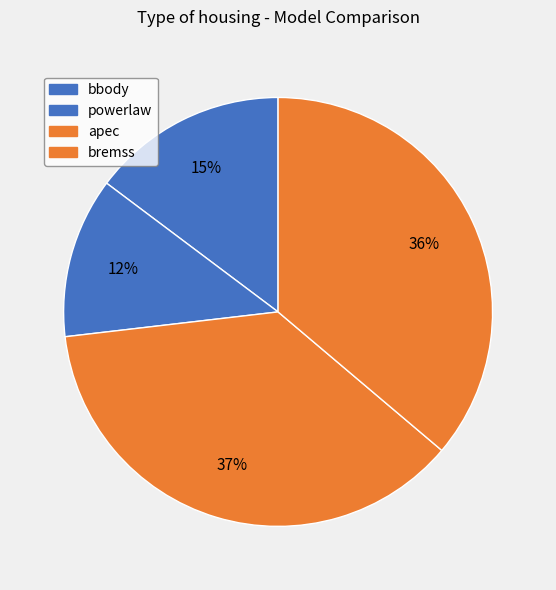

Which slice is the largest?

apec